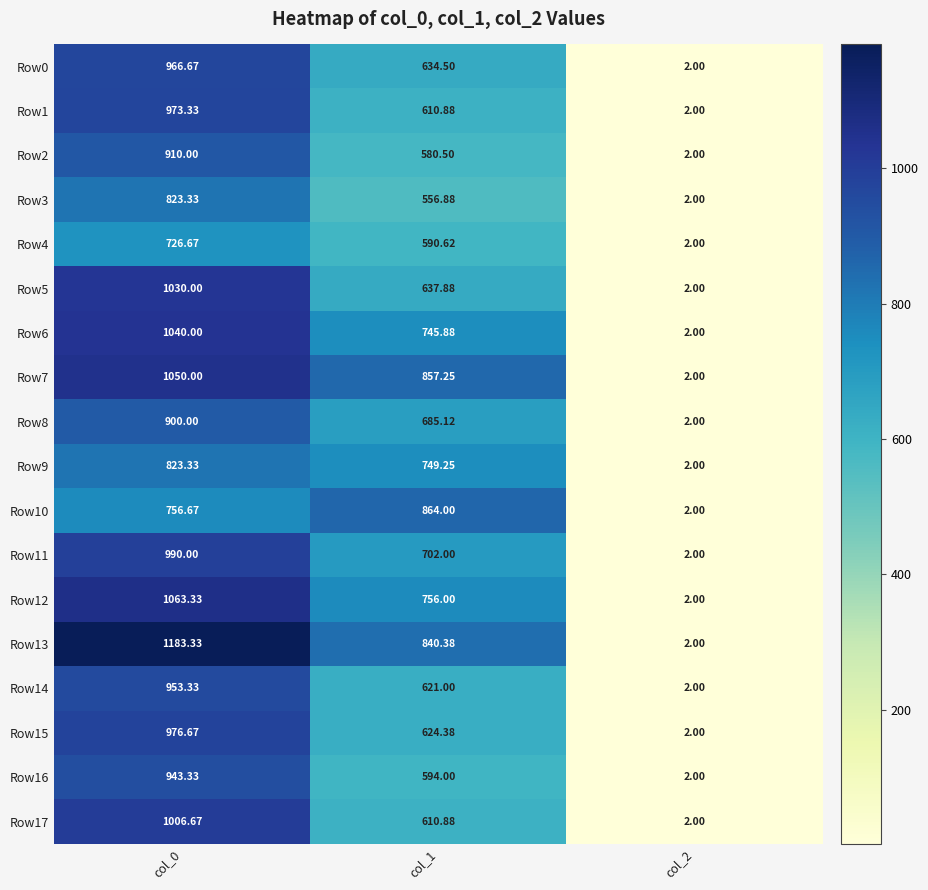

Is the value of Row3 at col_0 greater than the value of Row1 at col_0?

No